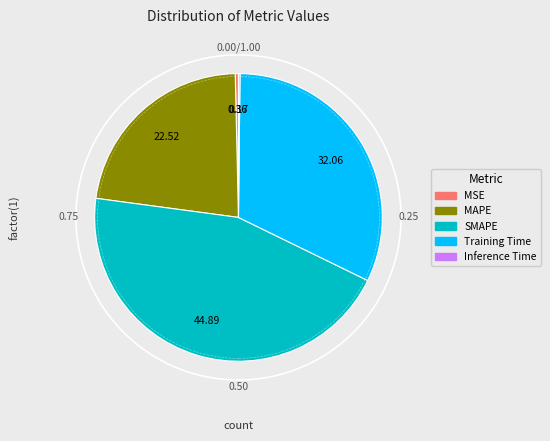

Does any single category account for the majority?

No